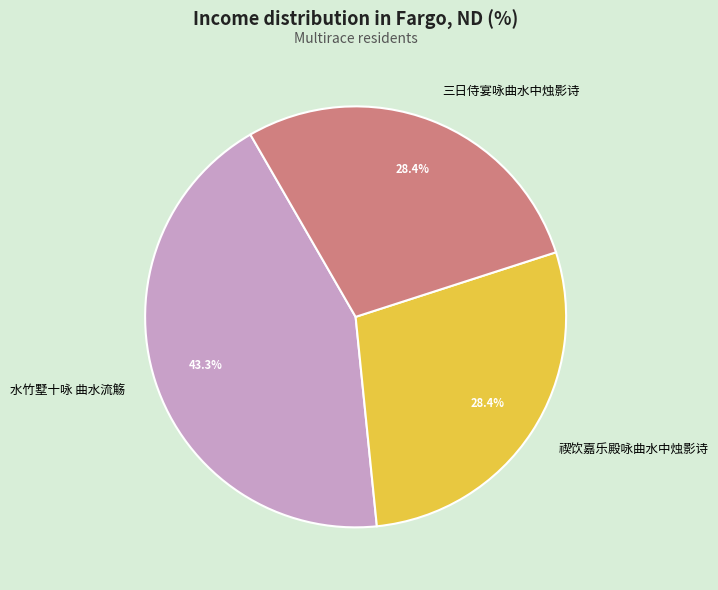

What percentage do 水竹墅十咏 曲水流觞 and 三日侍宴咏曲水中烛影诗 together represent?

71.6%